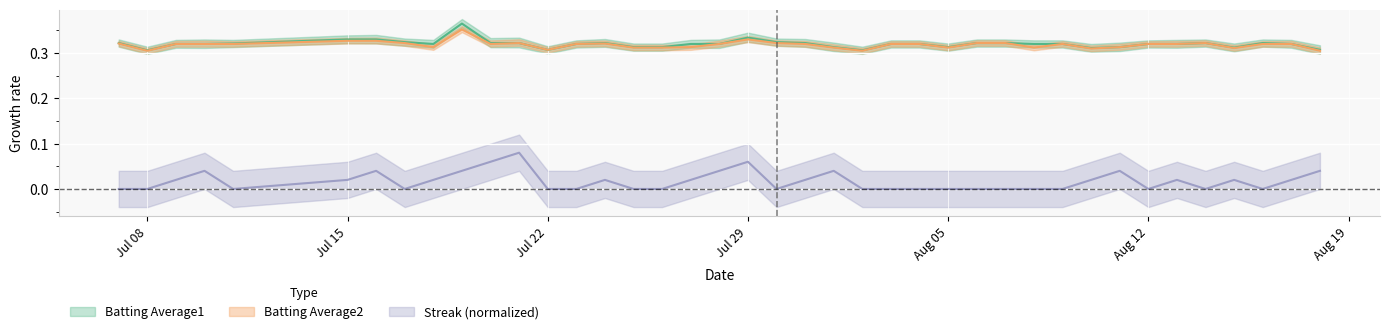

Is this an area chart (filled region under the line)?

No